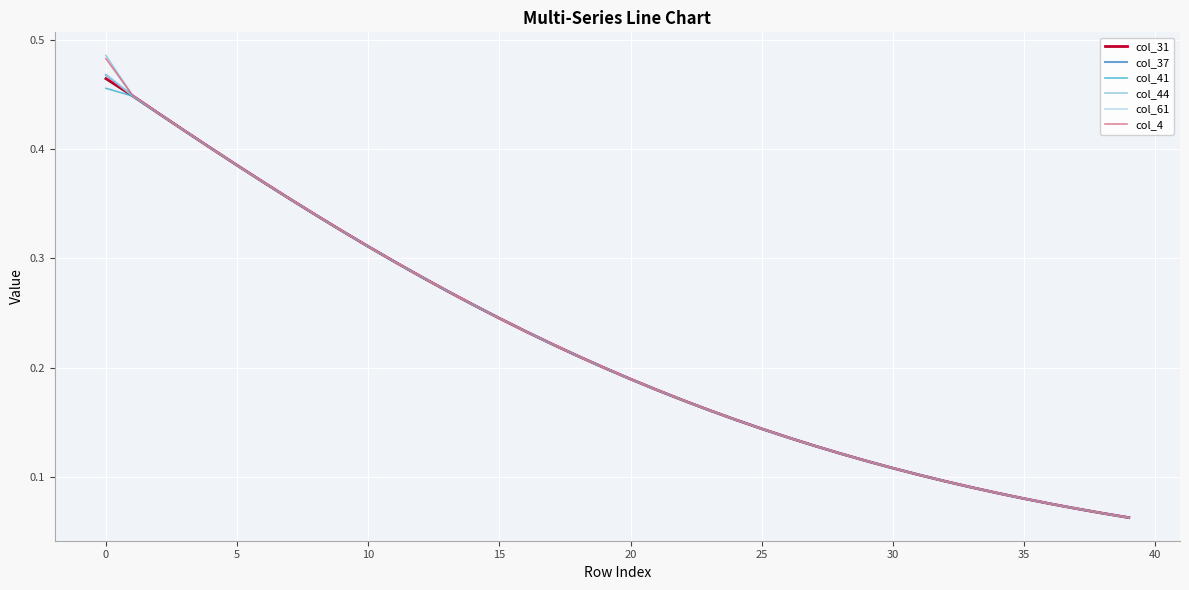

Which series has the largest range (max minus min)?

col_44